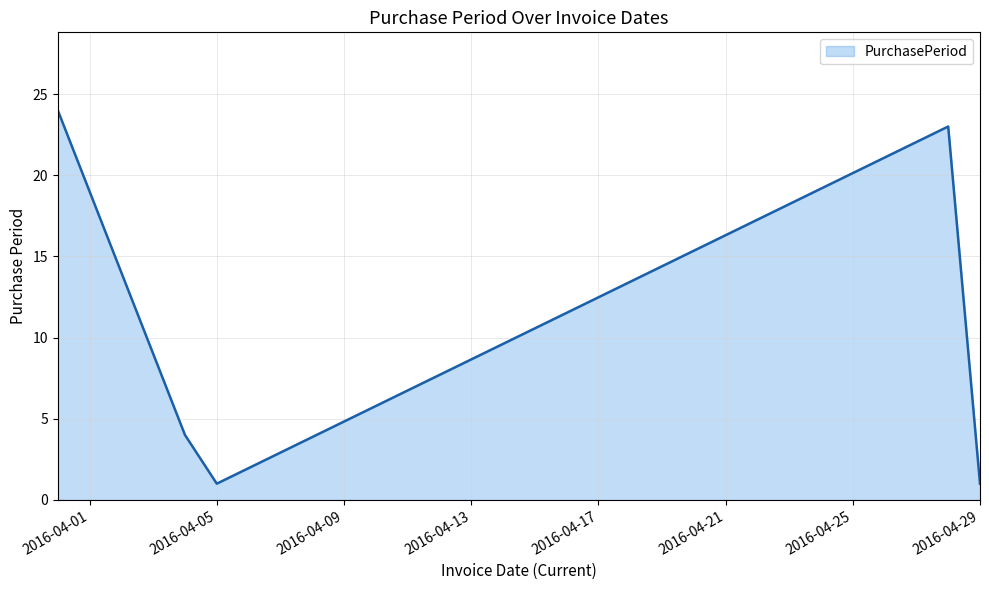

What is the greatest value displayed?

24